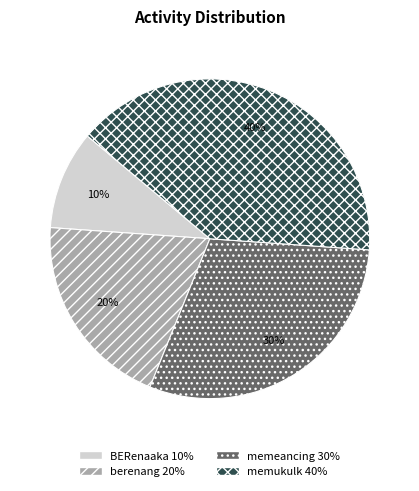

To the nearest percent, what is the difference between the memukulk and berenang slice percentages?

20%